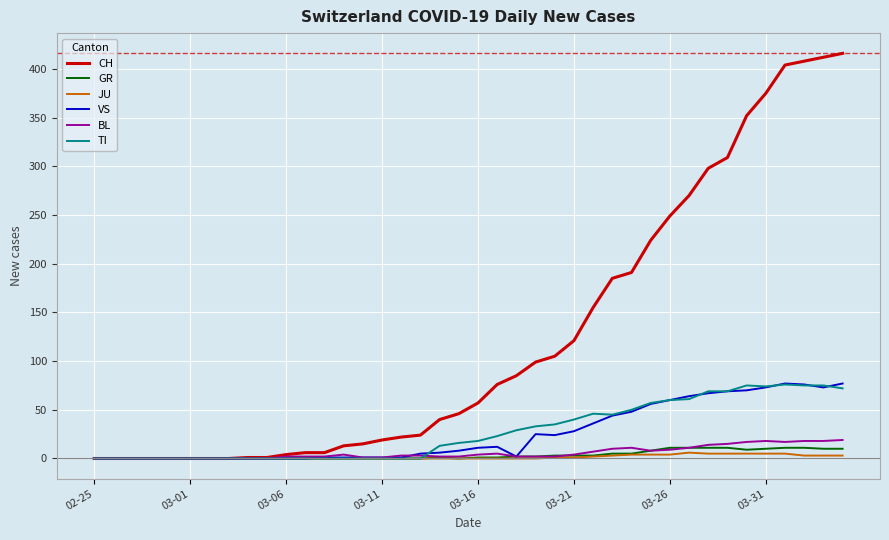

Which series has the largest total across all categories?

CH